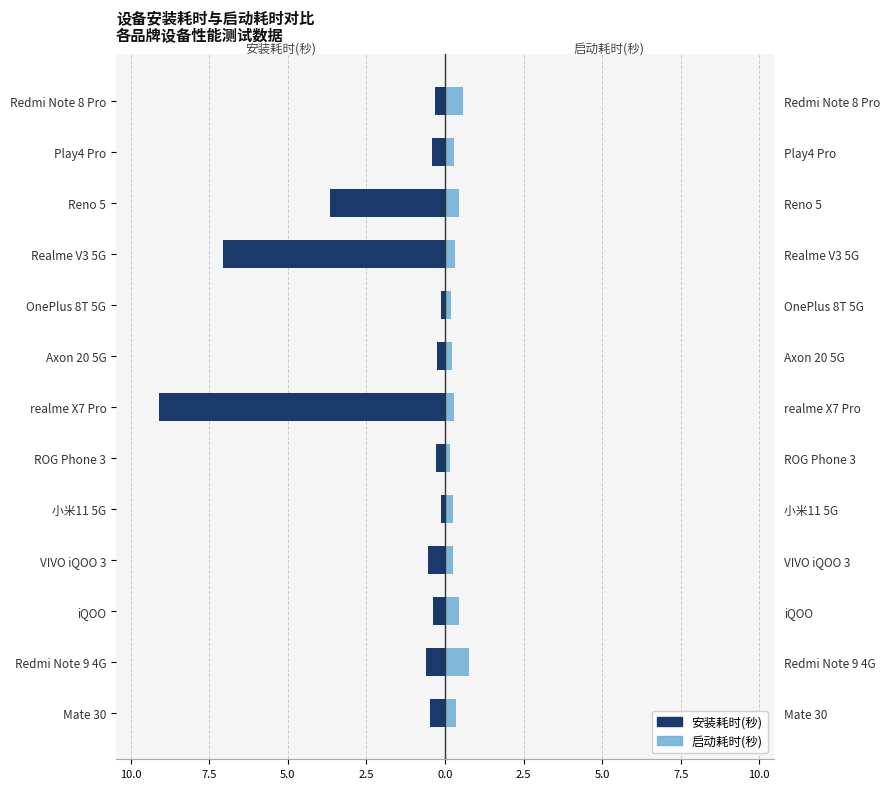

True or false: 启动耗时(秒) has a value of 0.5 at Realme V3 5G.

False